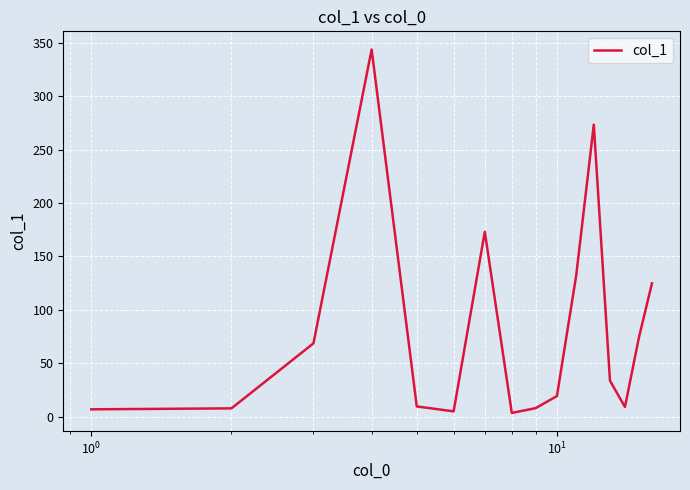

What is the maximum value shown in the chart?

343.8